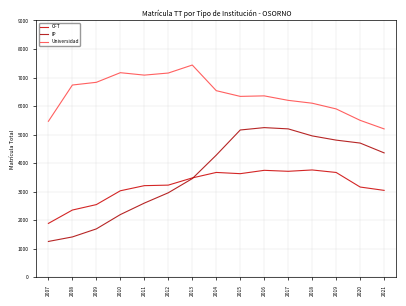

What are all the series names shown in the legend?

CFT, IP, Universidad